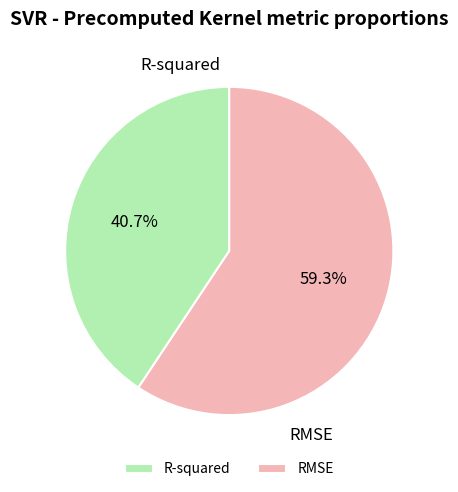

Between R-squared and RMSE, which is larger?

RMSE